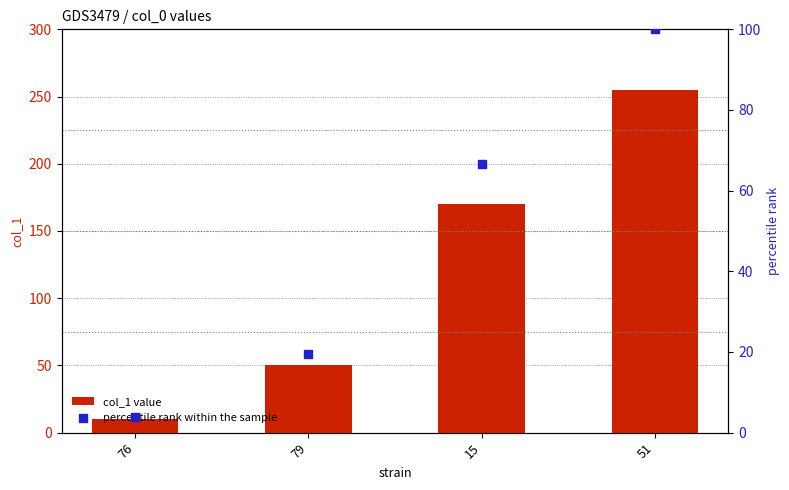

What are all the series names shown in the legend?

col_1 value, percentile rank within the sample